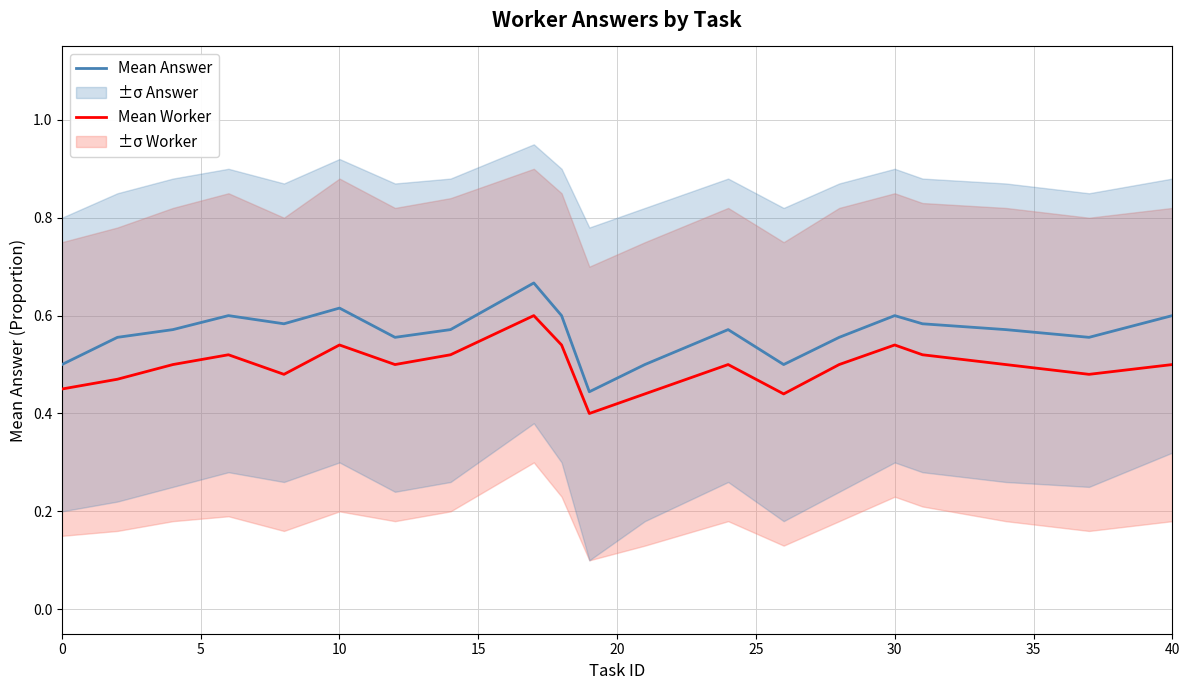

Reading left to right, transcribe all the data shown in this chart.

Mean Answer: 0.5	0.6	0.6	0.6	0.6	0.6	0.6	0.6	0.7	0.6	0.4	0.5	0.6	0.5	0.6	0.6	0.6	0.6	0.6	0.6
Mean Worker: 0.5	0.5	0.5	0.5	0.5	0.5	0.5	0.5	0.6	0.5	0.4	0.4	0.5	0.4	0.5	0.5	0.5	0.5	0.5	0.5